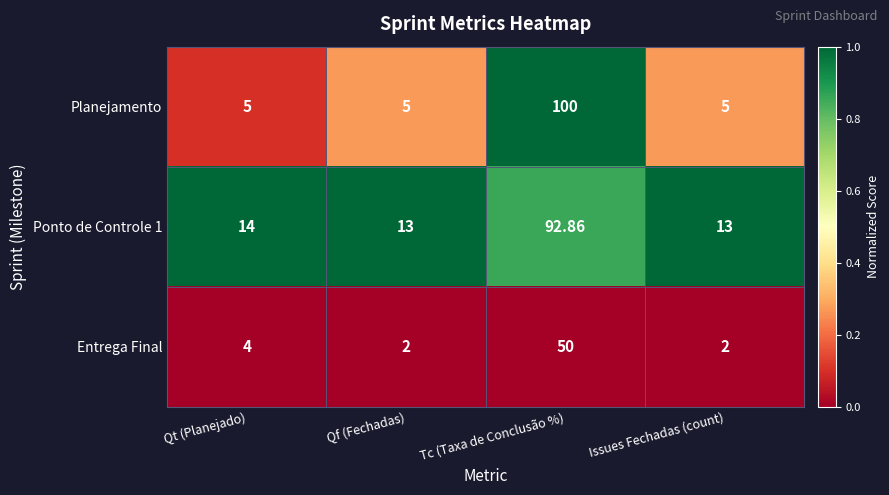

Which series has the widest spread of values?

Planejamento